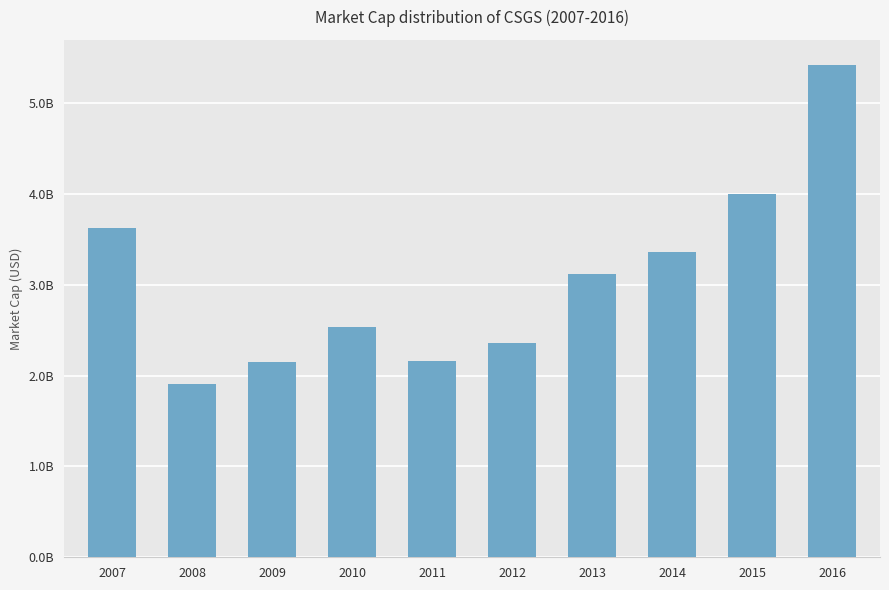

Does the chart contain any negative values?

No